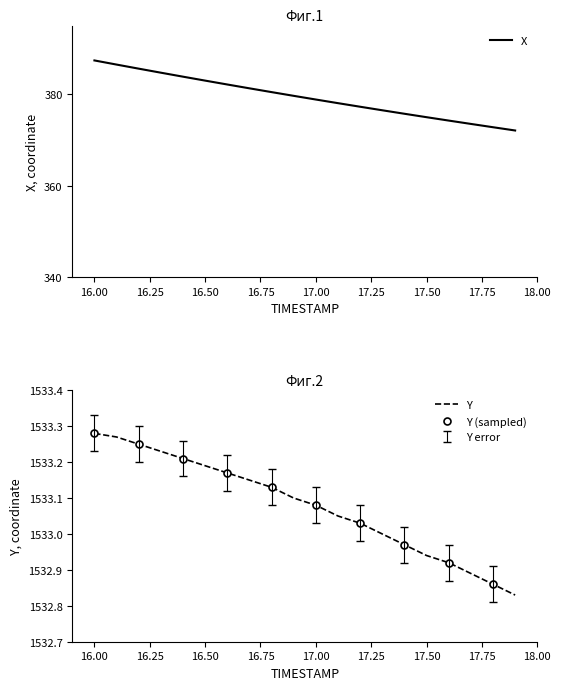

Reading left to right, transcribe all the data shown in this chart.

X: 16.0=387.4	16.1=386.5	16.2=385.6	16.3=384.7	16.4=383.9	16.5=383.0	16.6=382.1	16.7=381.3	16.8=380.5	16.9=379.7	17.0=378.9	17.1=378.1	17.2=377.3	17.3=376.5	17.4=375.7	17.5=375.0	17.6=374.3	17.7=373.5	17.8=372.8	17.9=372.1
Y: 16.0=1533.3	16.1=1533.3	16.2=1533.2	16.3=1533.2	16.4=1533.2	16.5=1533.2	16.6=1533.2	16.7=1533.2	16.8=1533.1	16.9=1533.1	17.0=1533.1	17.1=1533.0	17.2=1533.0	17.3=1533.0	17.4=1533.0	17.5=1532.9	17.6=1532.9	17.7=1532.9	17.8=1532.9	17.9=1532.8